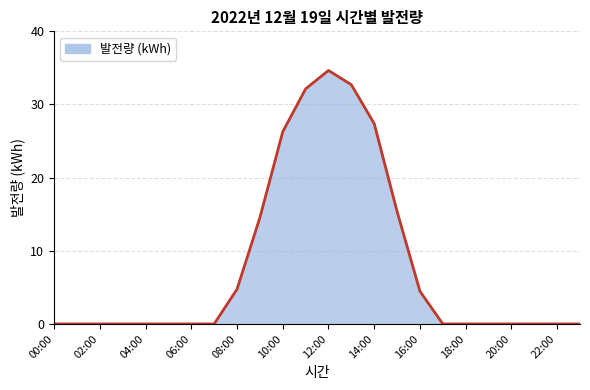

What is the greatest value displayed?

34.7